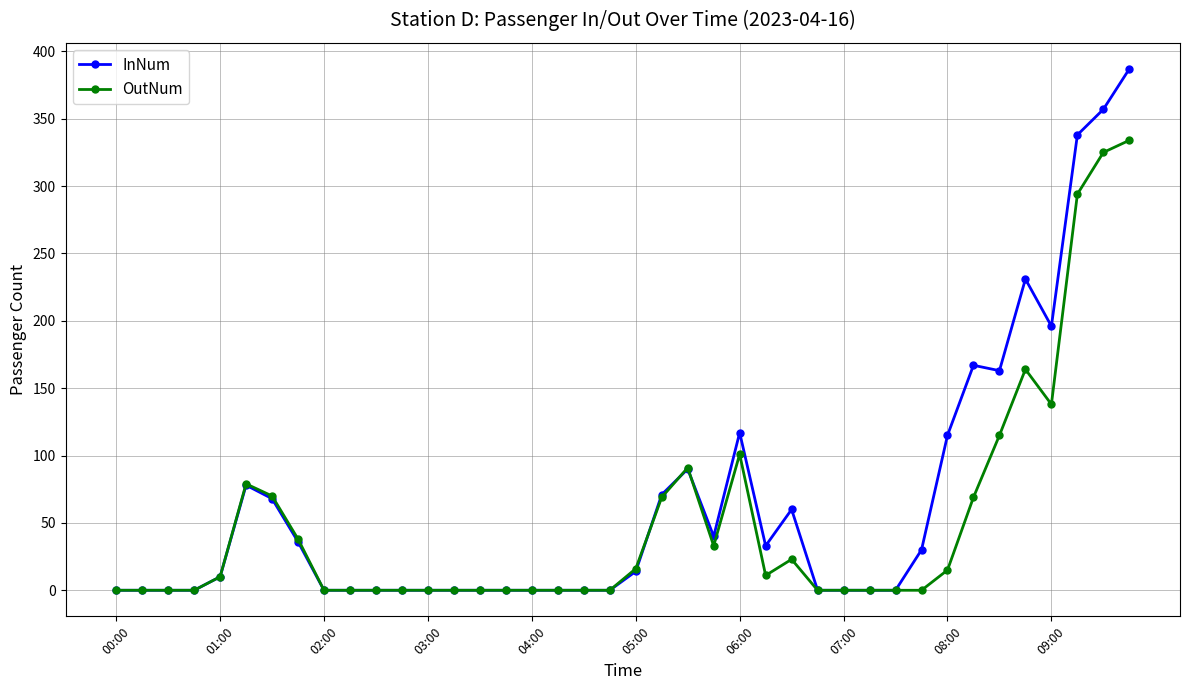

Does the chart display data point markers on the line(s)?

Yes